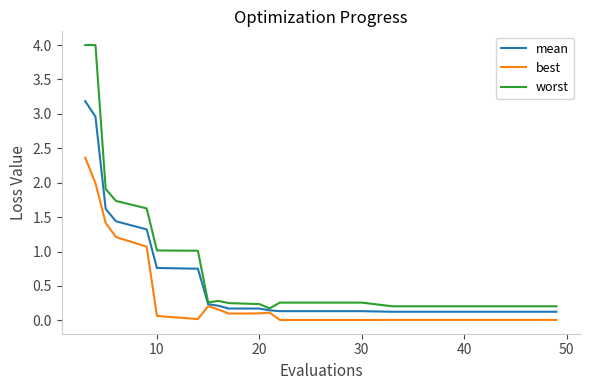

List the series in order of their overall mean, highest first.

worst, mean, best